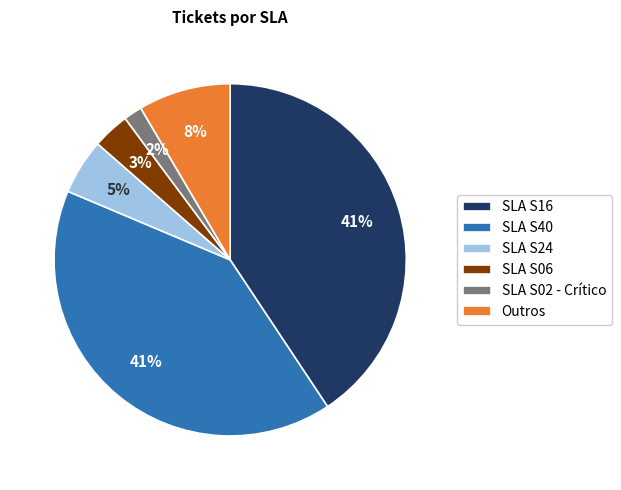

Count the number of slices in the pie.

6